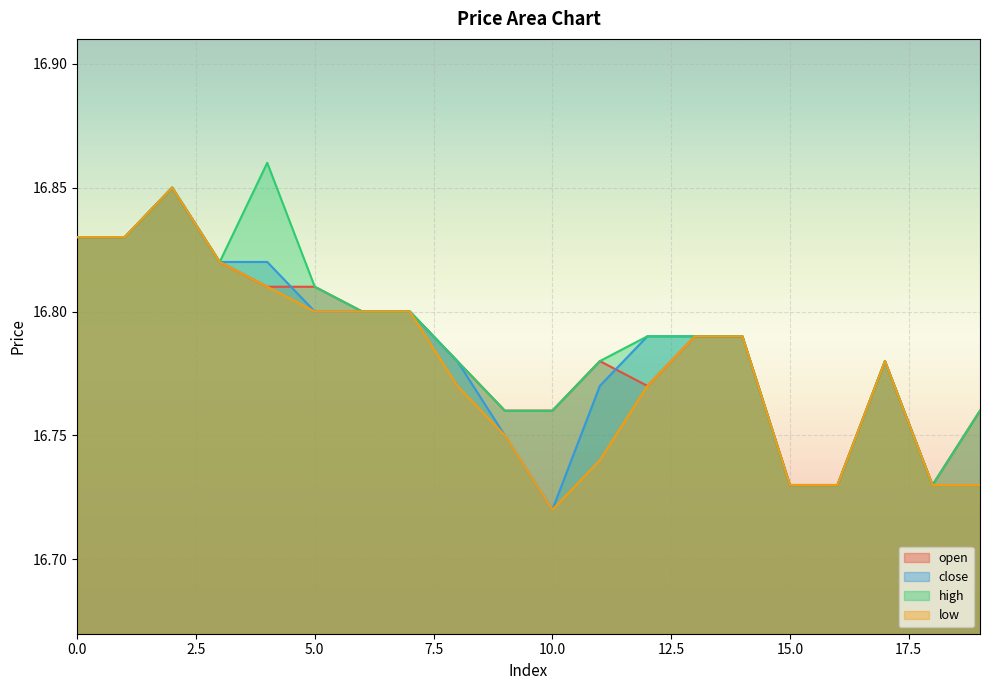

Rank the series by their average value, from highest to lowest.

high, open, close, low